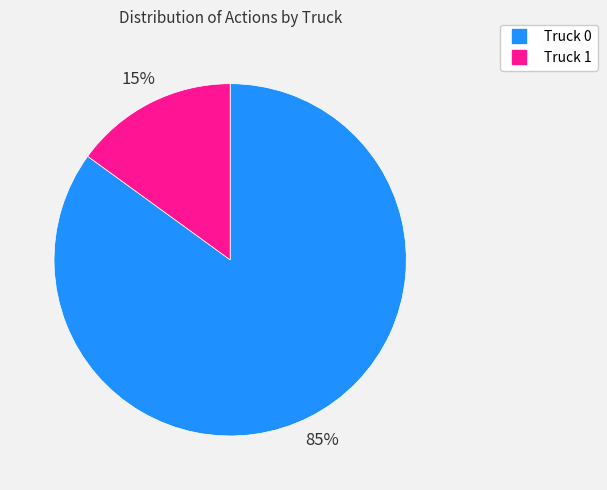

Which slice is the smallest?

Truck 1